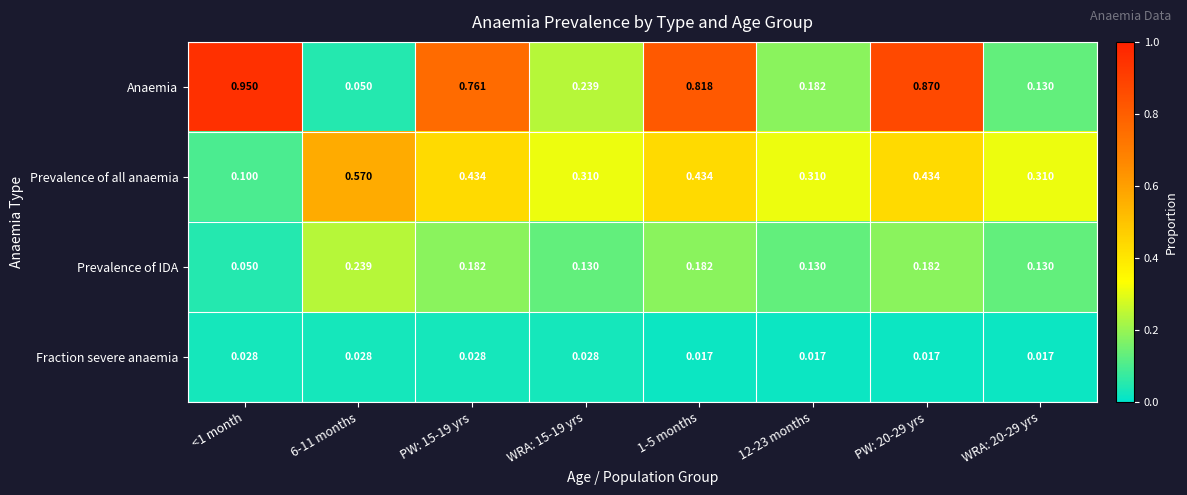

Which series has the largest total across all categories?

Anaemia